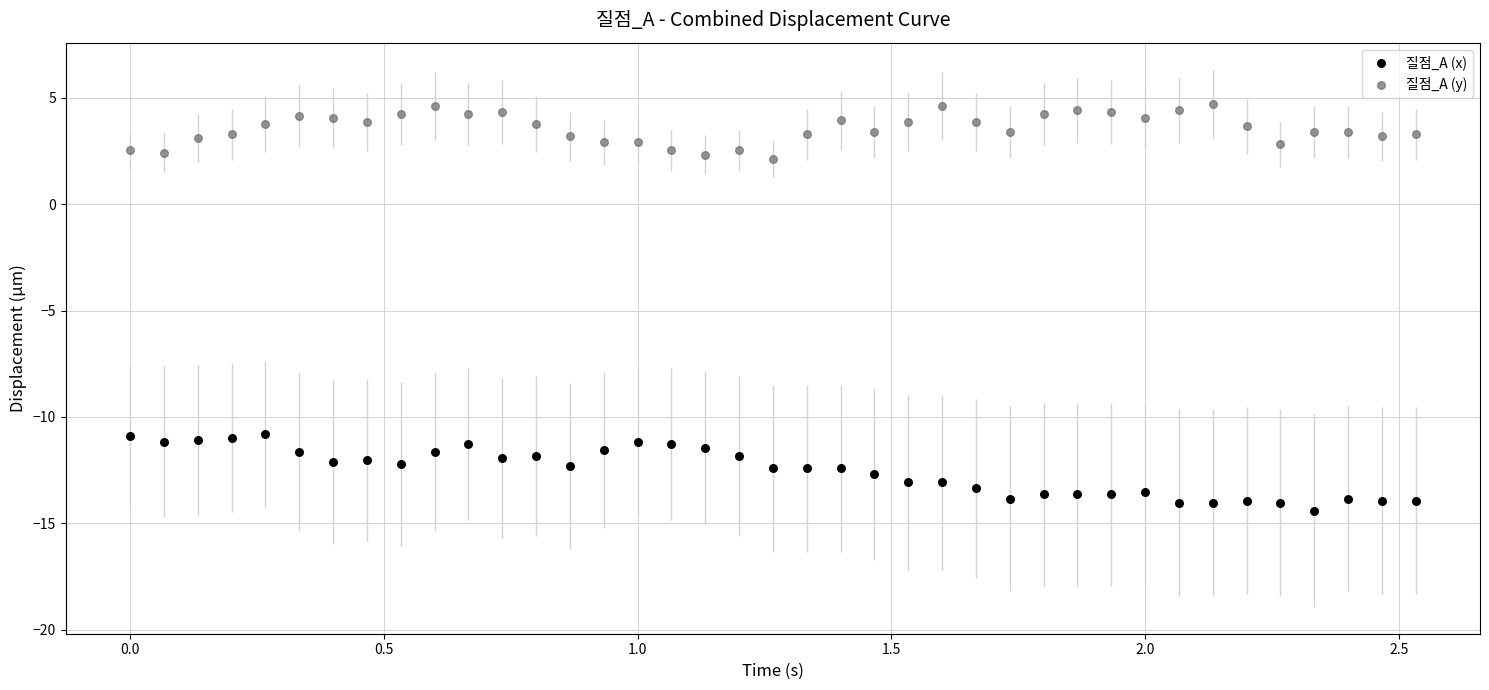

What are all the series names shown in the legend?

질점_A (x), 질점_A (y)